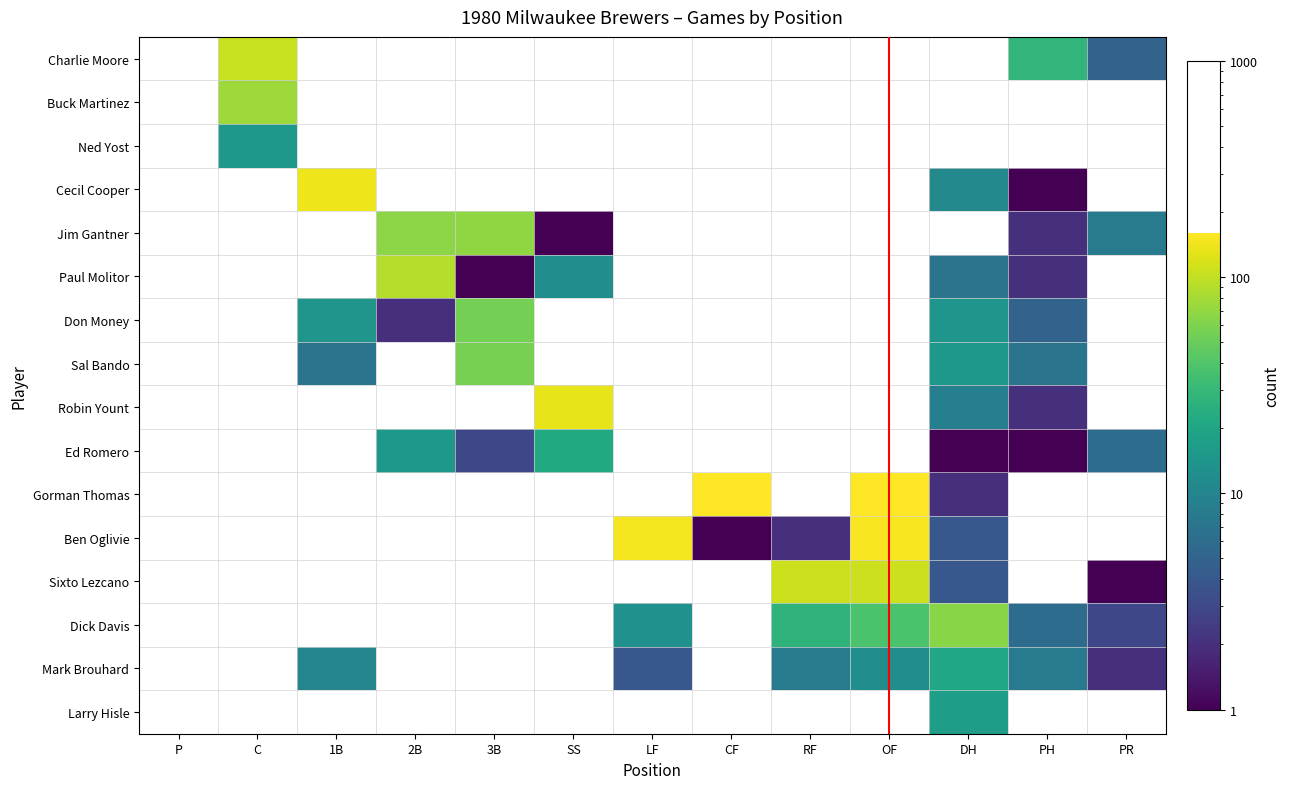

True or false: Sixto Lezcano has a value of 4.0 at DH.

True